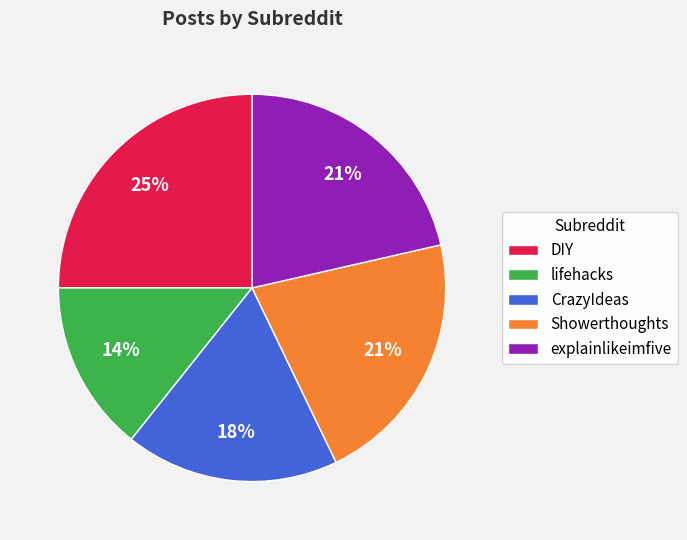

How many segments does this pie chart have?

5